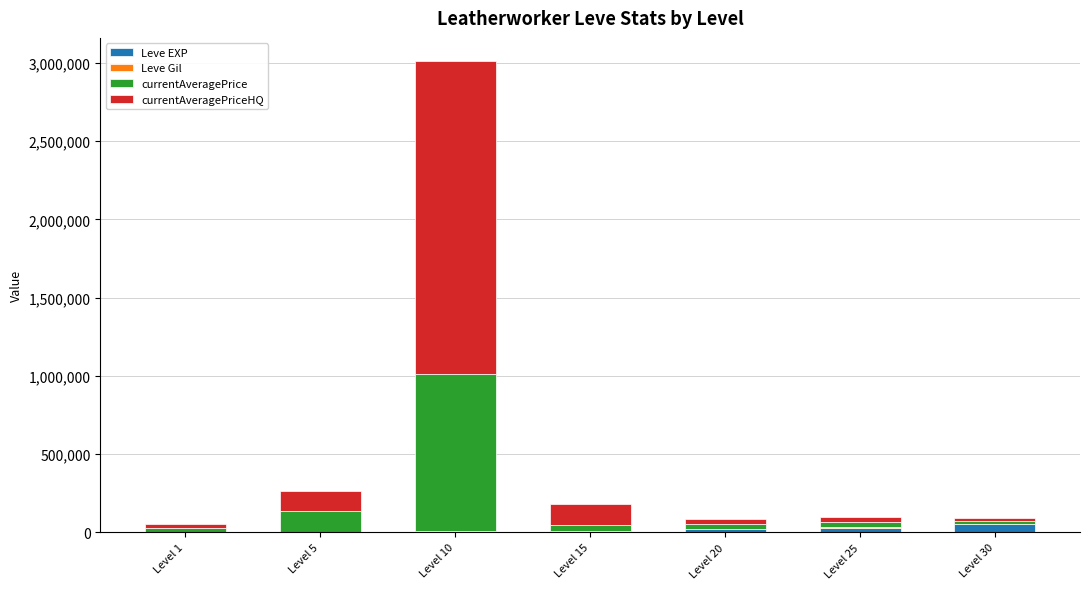

How many data points does each series have?

7